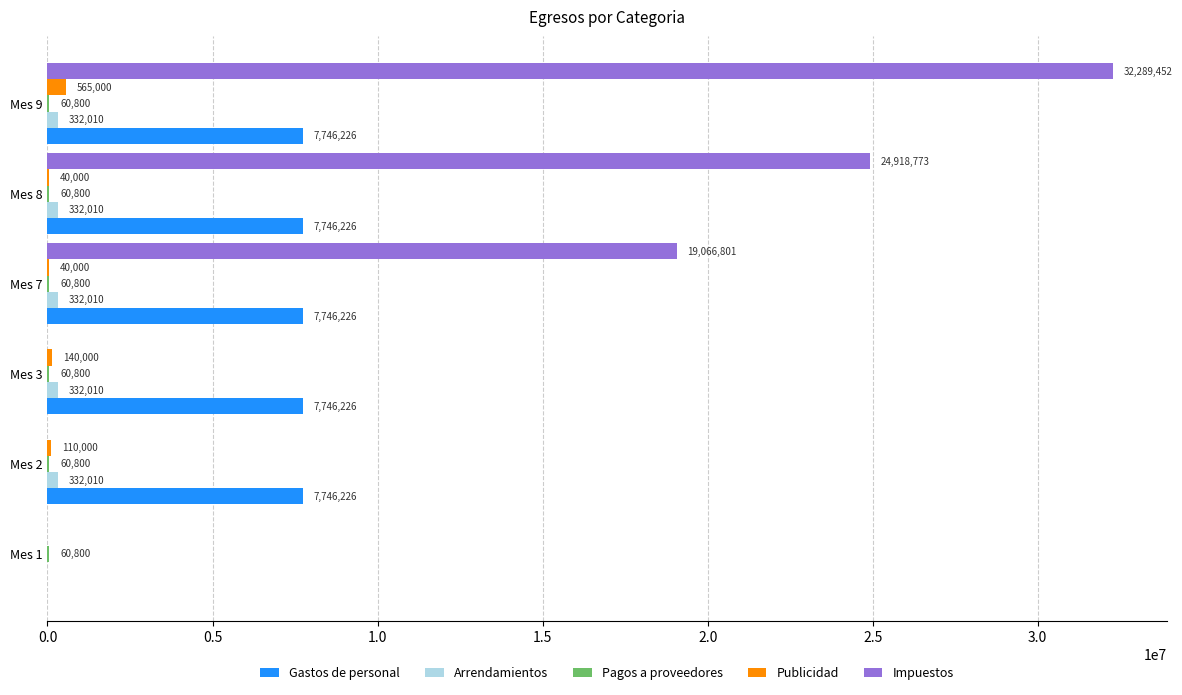

True or false: Publicidad has a value of 110000 at Mes 2.

True